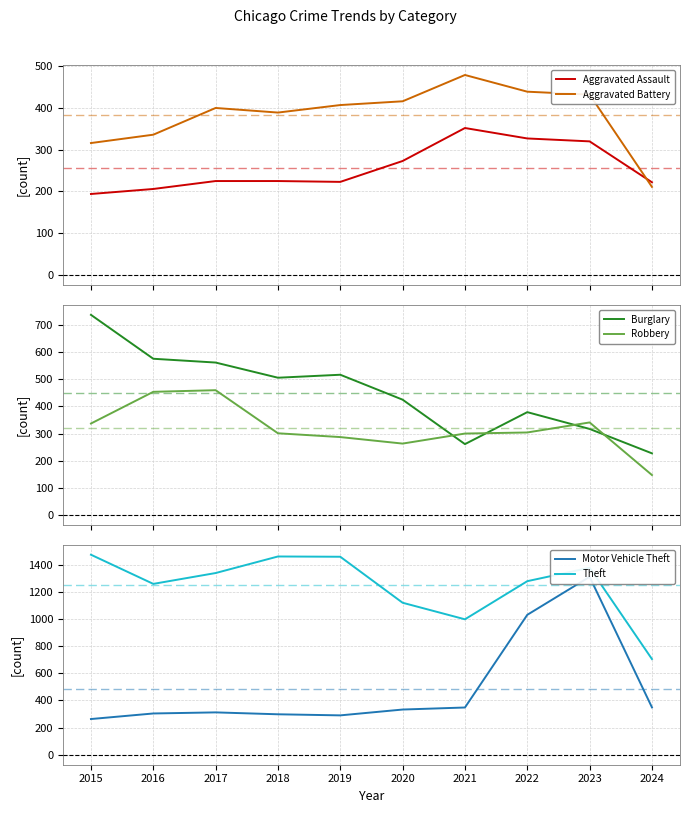

Reading left to right, extract all data points from this chart.

Aggravated Assault: 194	206	225	225	223	273	352	327	320	222
Aggravated Battery: 316	336	400	389	407	416	479	439	432	211
Burglary: 738	576	562	506	517	425	261	379	317	227
Motor Vehicle Theft: 263	304	312	298	290	333	348	1031	1311	349
Robbery: 337	454	460	301	287	263	300	304	341	147
Theft: 1474	1259	1339	1461	1459	1120	998	1279	1378	705